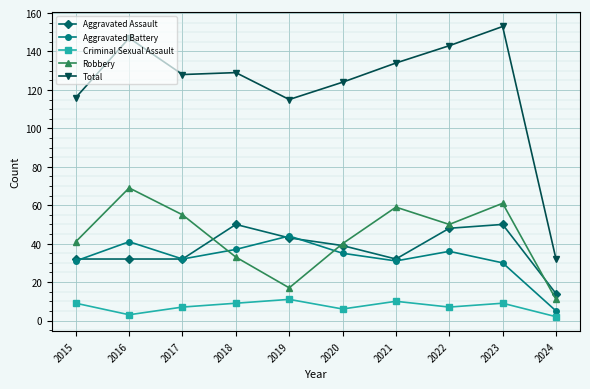

Between 2021 and 2022, which series saw the biggest shift?

Aggravated Assault